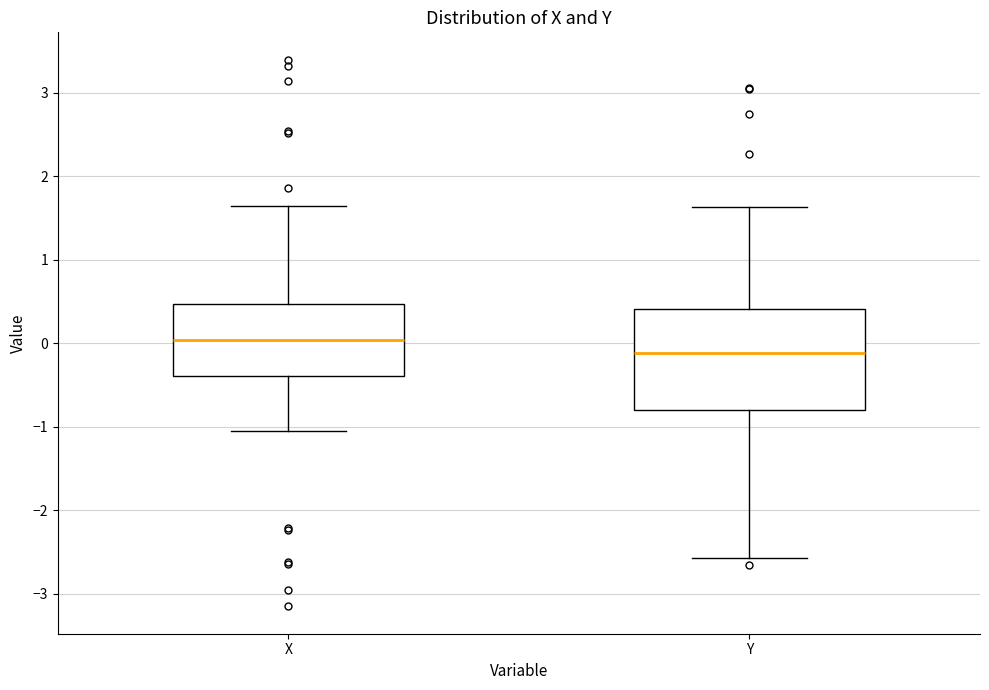

Reading left to right, read every box against the y-axis: the position of its median line, the range the box covers, and the ends of its whiskers. The values are not printed on the chart, so give them approximately, as read against the axis.

X: median 0.0, box -0.4 to 0.5, whiskers -1.0 to 1.6
Y: median -0.1, box -0.8 to 0.4, whiskers -2.6 to 1.6